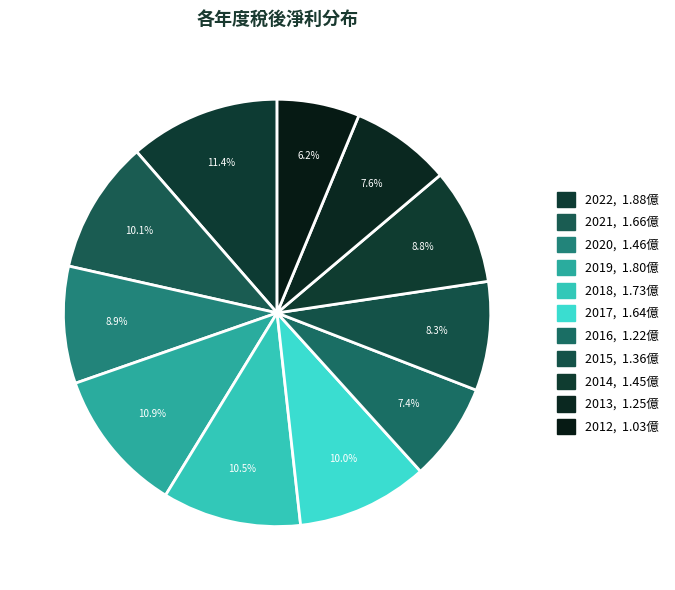

What is the largest slice in the pie chart?

2022